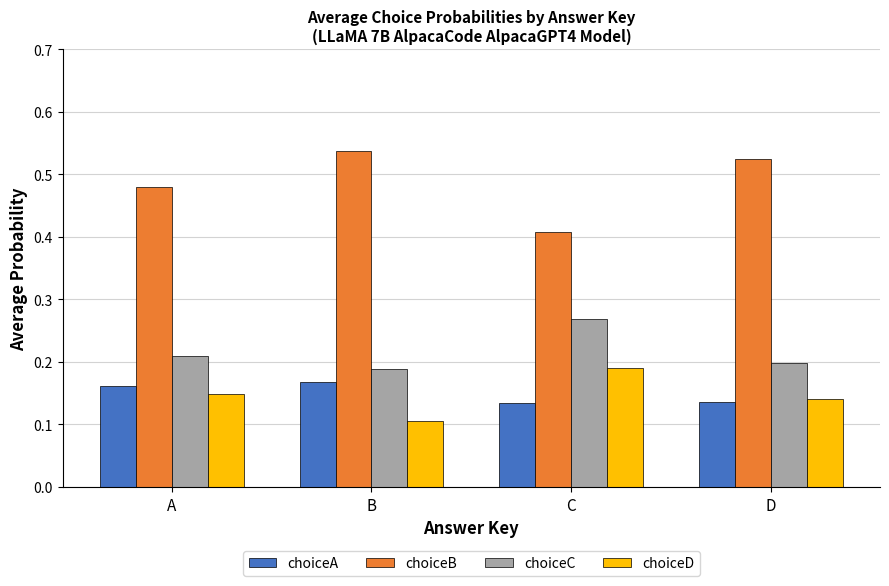

Where is choiceC nearest to the value 0?

B